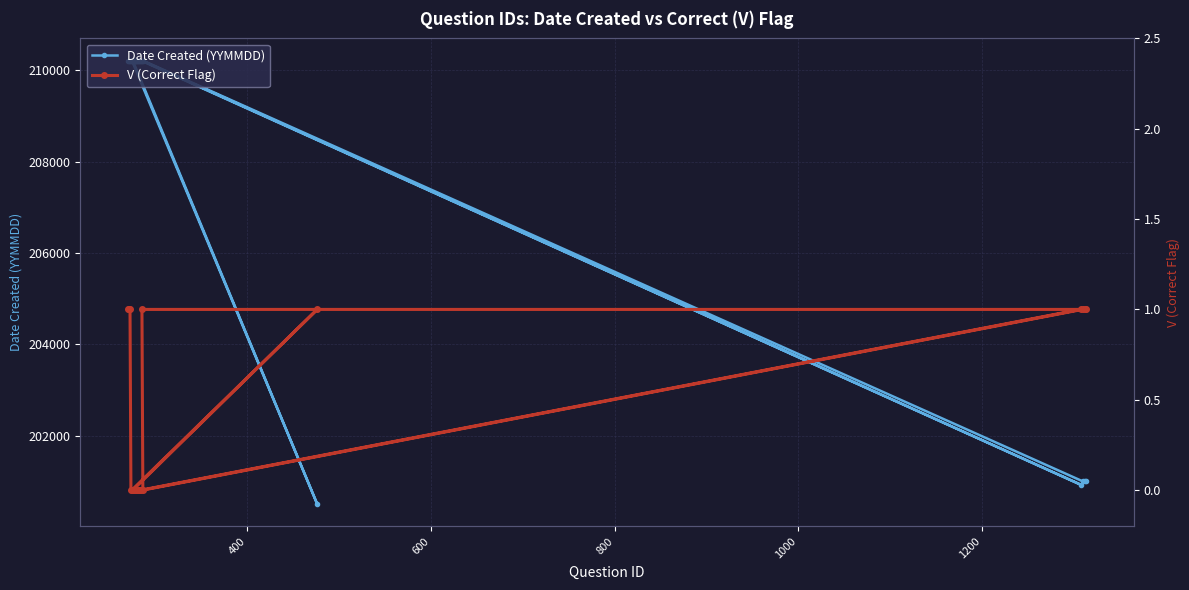

What is the value of the Date Created (YYMMDD) point at the 9th from the left?

210214